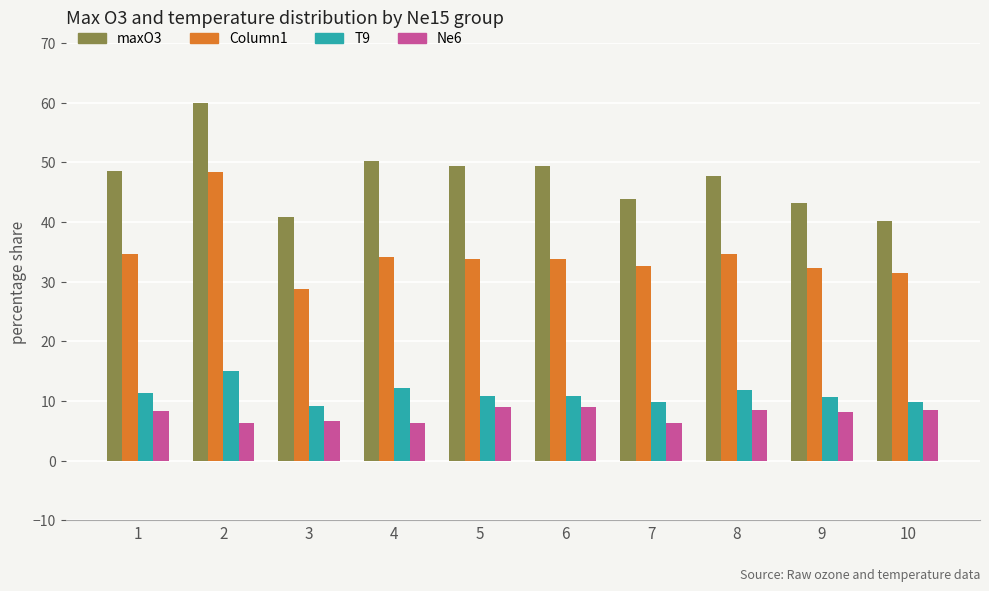

What is the difference between the maximum and minimum values in the maxO3 series?

19.8